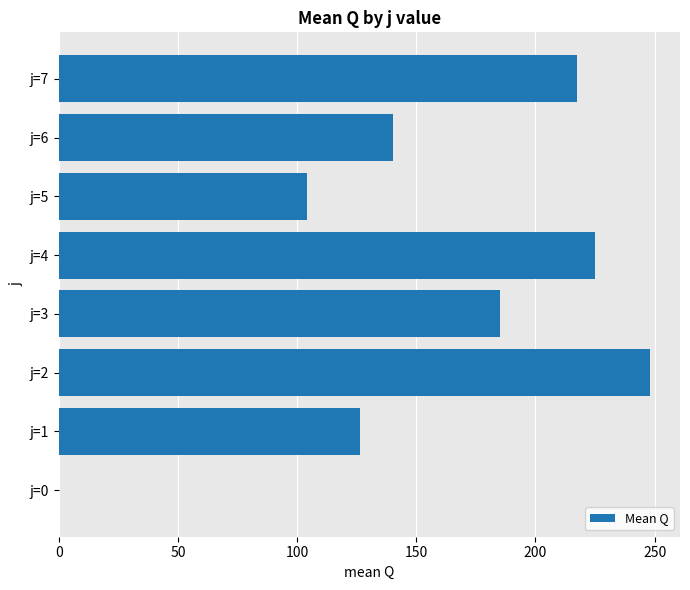

The value at j=3 is 100.7. True or false?

False